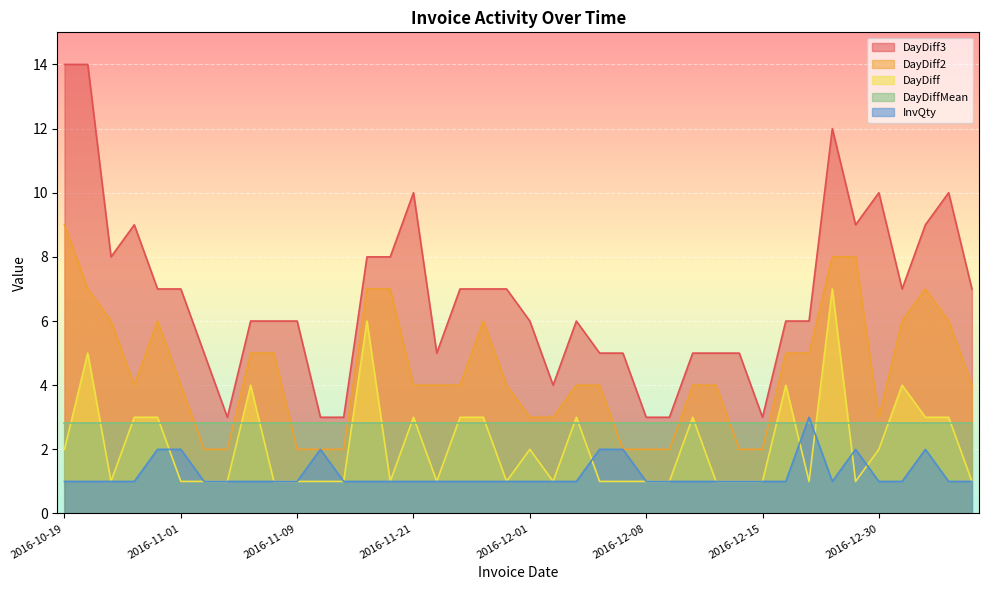

True or false: DayDiff2 and InvQty intersect in this chart.

False